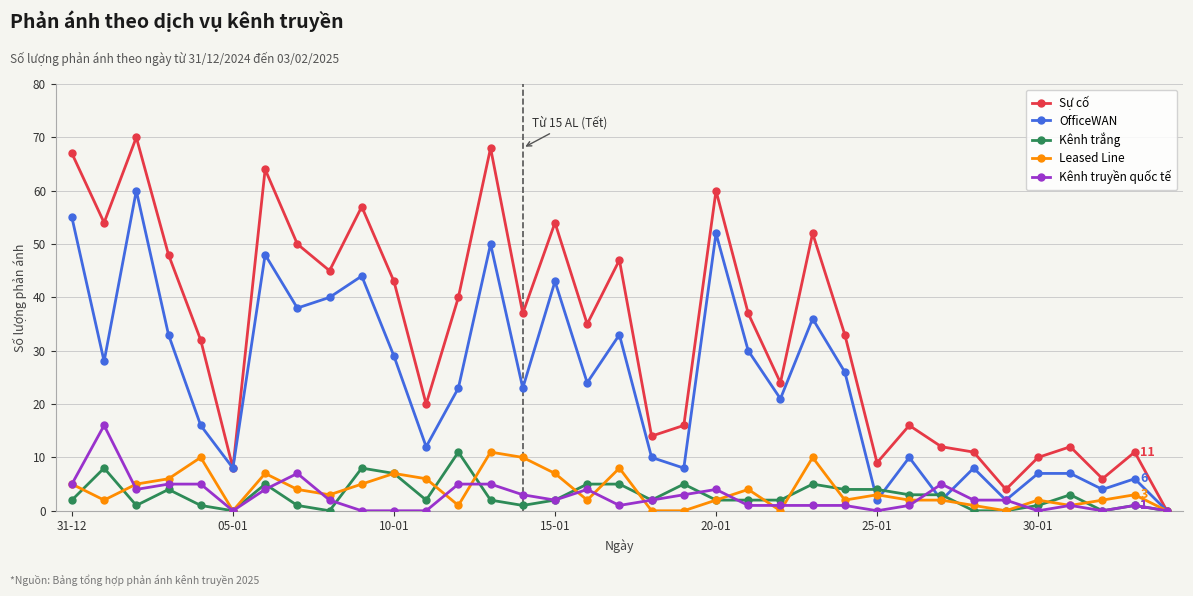

Which series has the largest total across all categories?

Sự cố